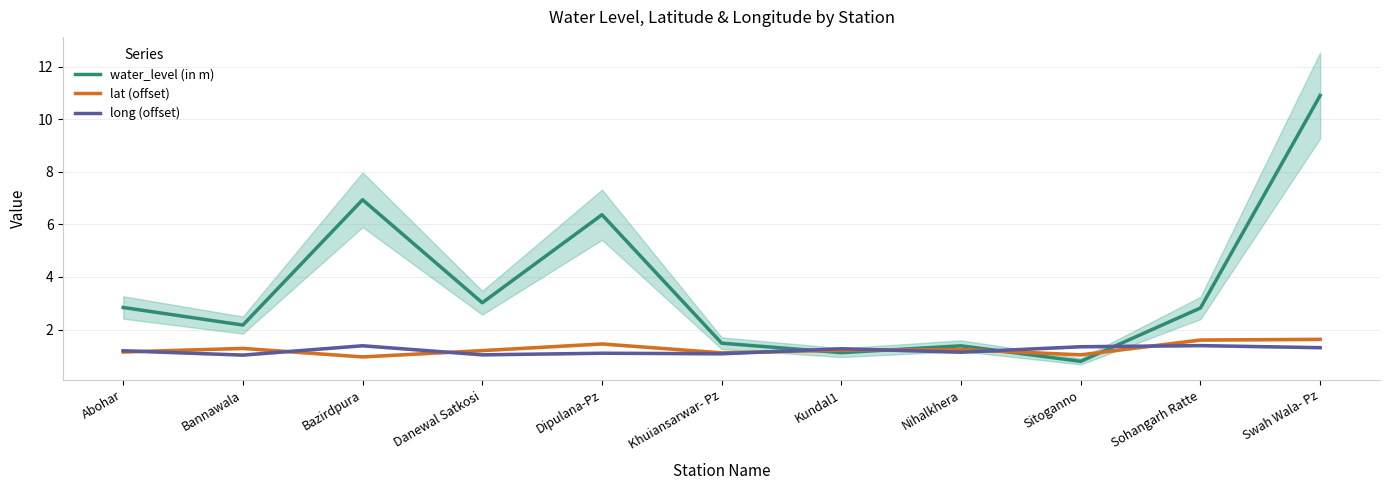

At which category is the sum across all series the highest?

Swah Wala- Pz